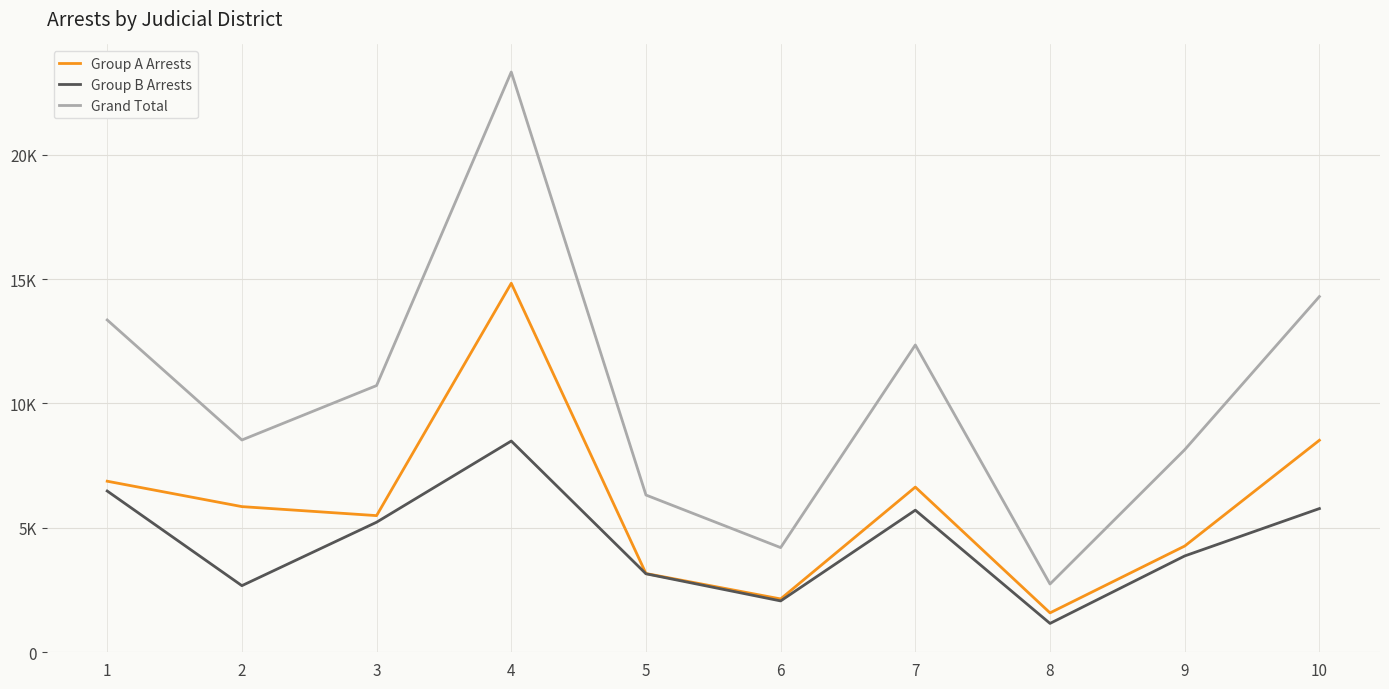

Where does the Grand Total series first go above 10721?

1